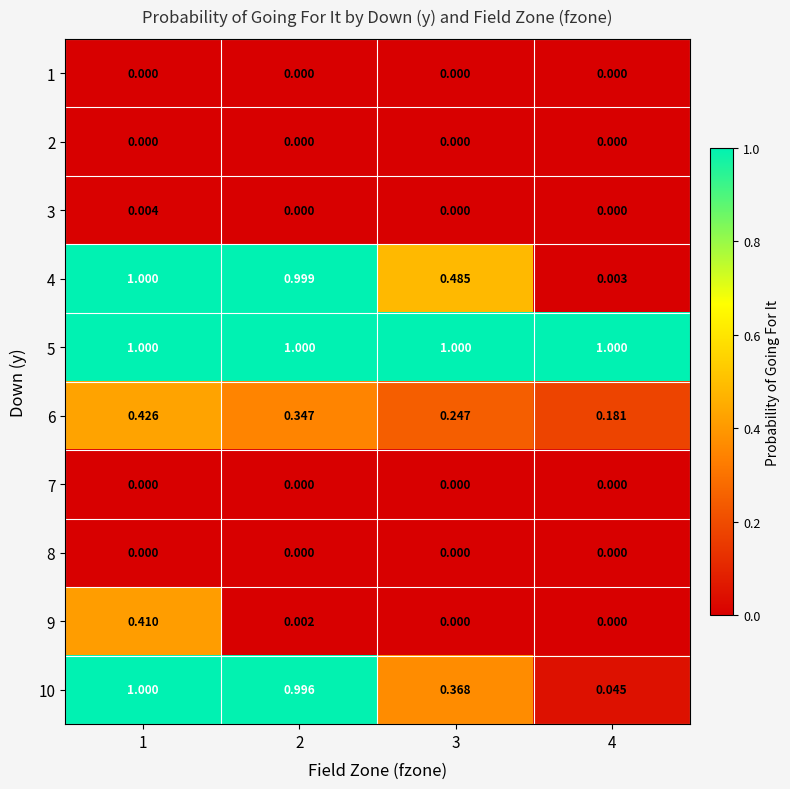

Count the number of categories in the chart.

4